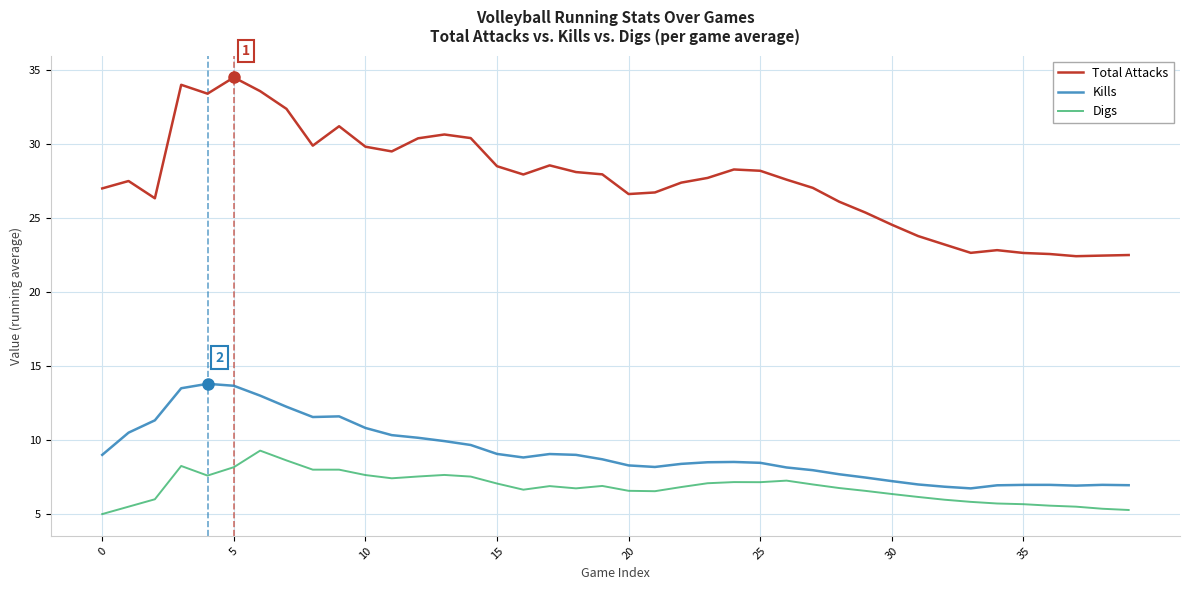

Which series has the largest total across all categories?

Total Attacks